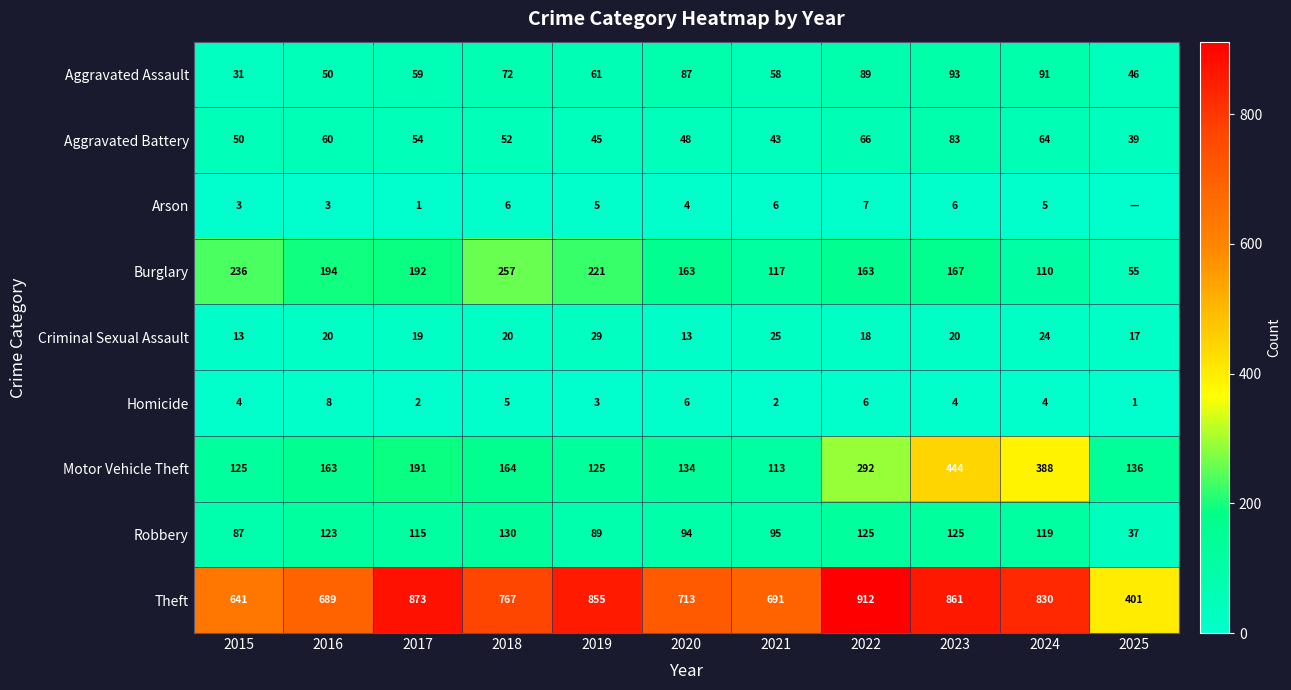

At 2021, list the series in order from smallest to largest.

Homicide, Arson, Criminal Sexual Assault, Aggravated Battery, Aggravated Assault, Robbery, Motor Vehicle Theft, Burglary, Theft